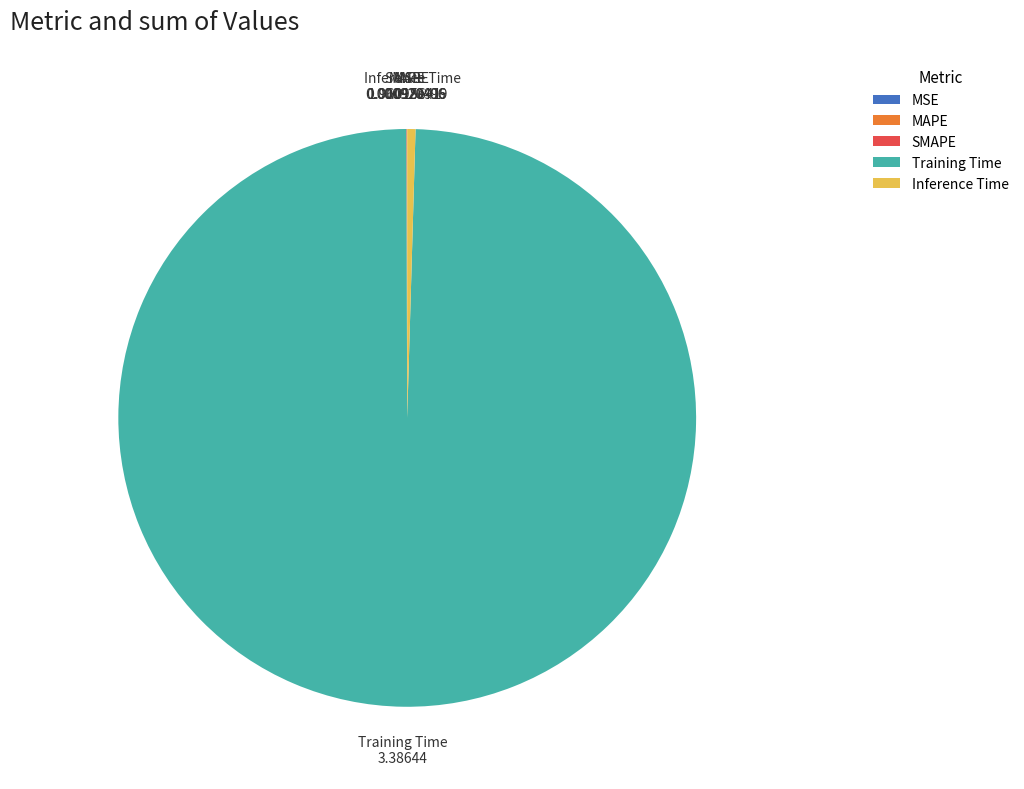

What is the largest slice in the pie chart?

Training Time